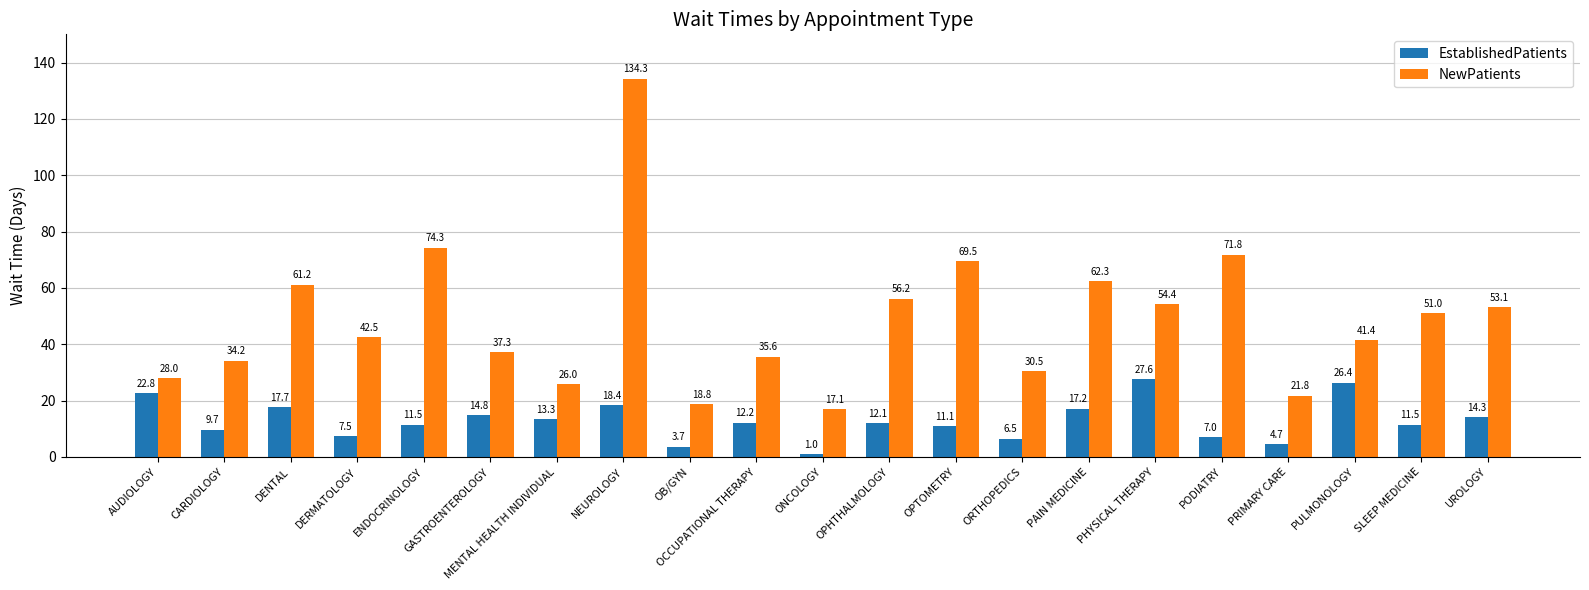

What is the difference between the second highest and second lowest values in the EstablishedPatients series?

22.7